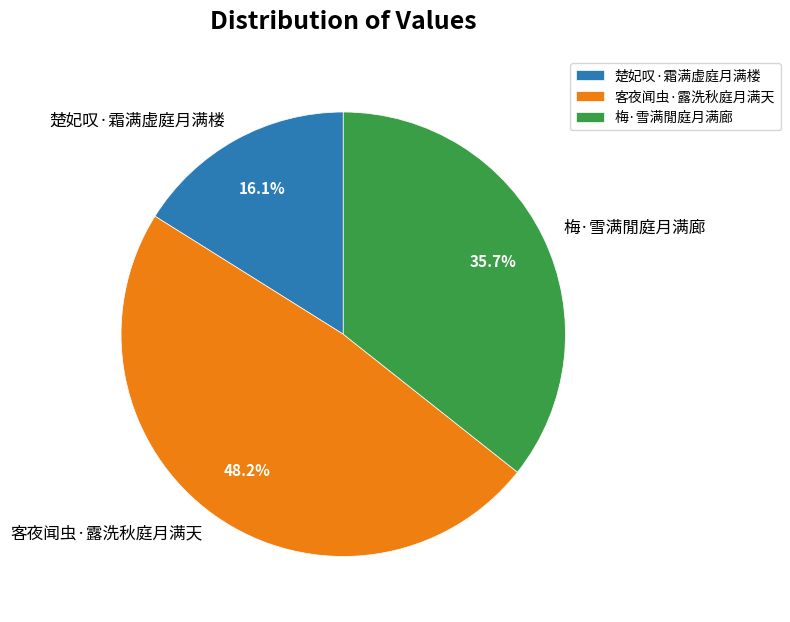

Is there any slice that represents more than half of the pie?

No